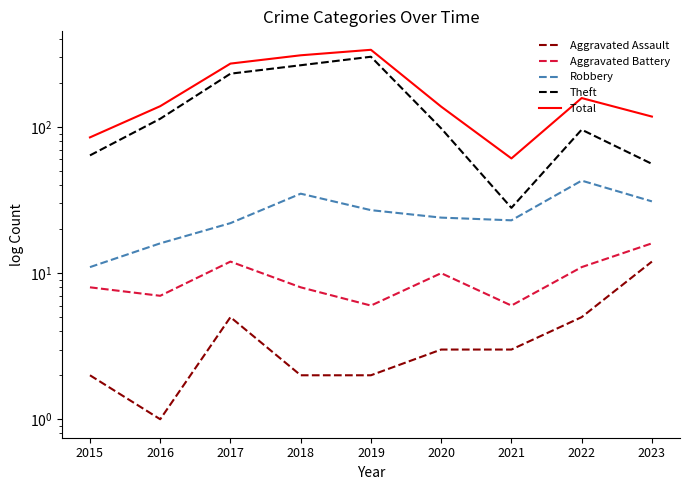

How many values in the Theft series exceed 98?

4